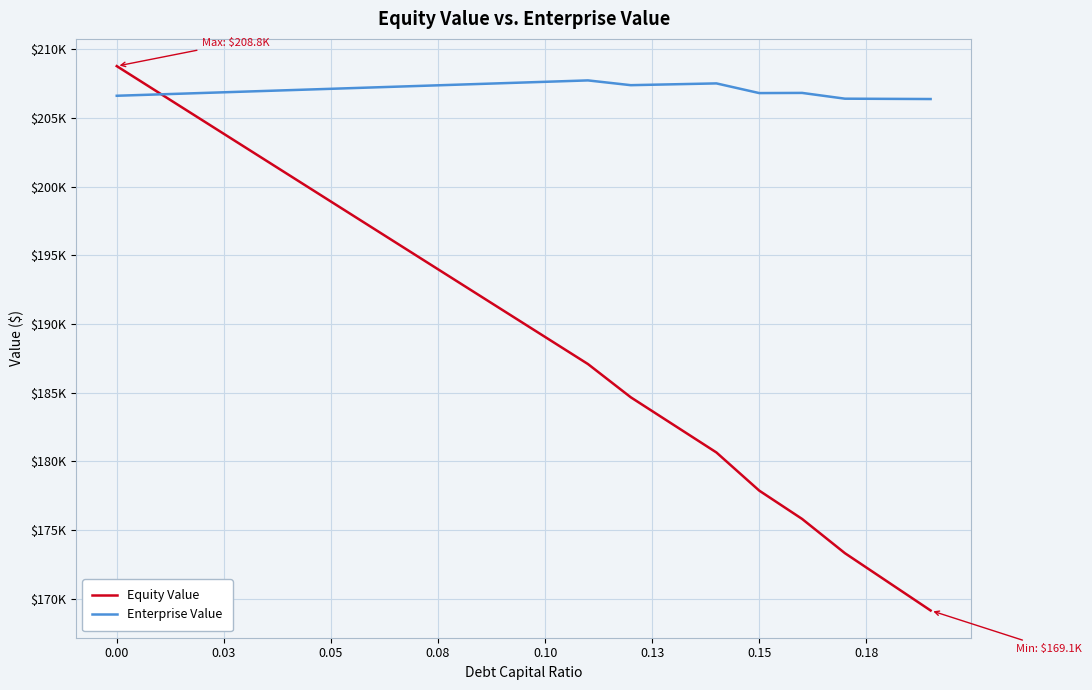

At which label is Equity Value closest to 188955?

0.10